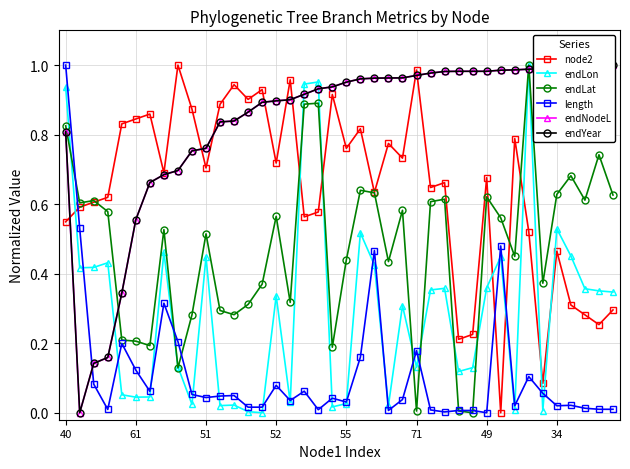

How many series are shown in this chart?

6